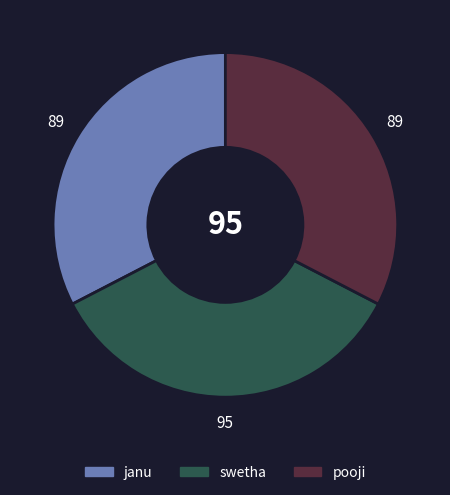

Is it true that swetha is 28% of the pie?

False